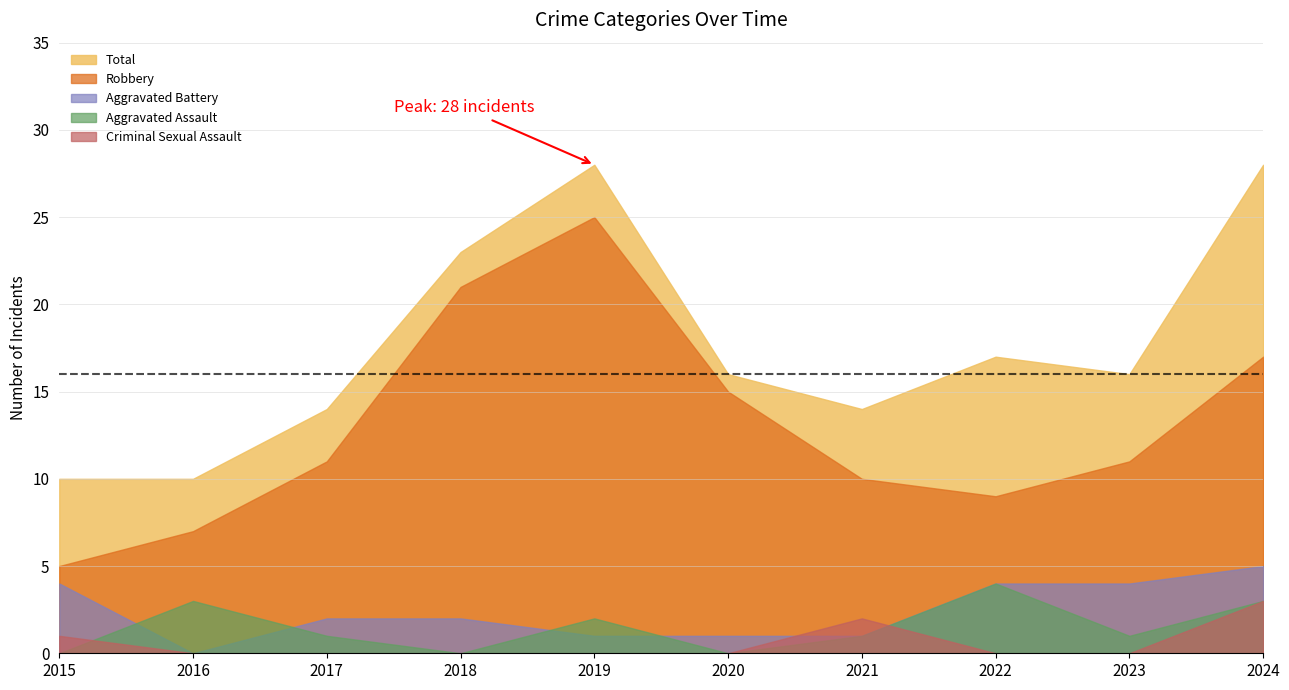

Which label corresponds to the largest value in the chart?

2019